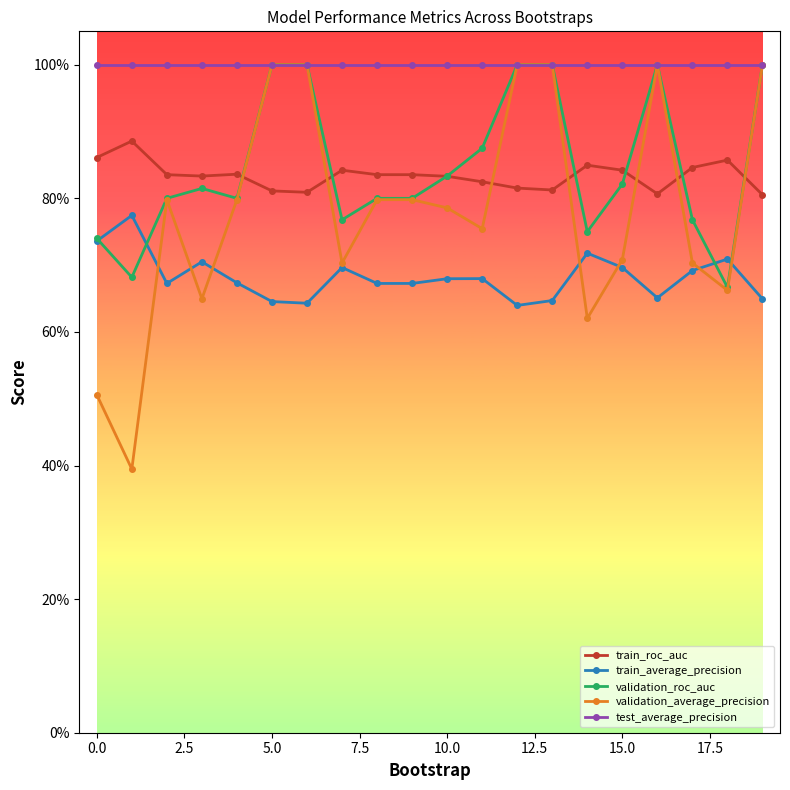

Does the chart have visible grid lines?

No